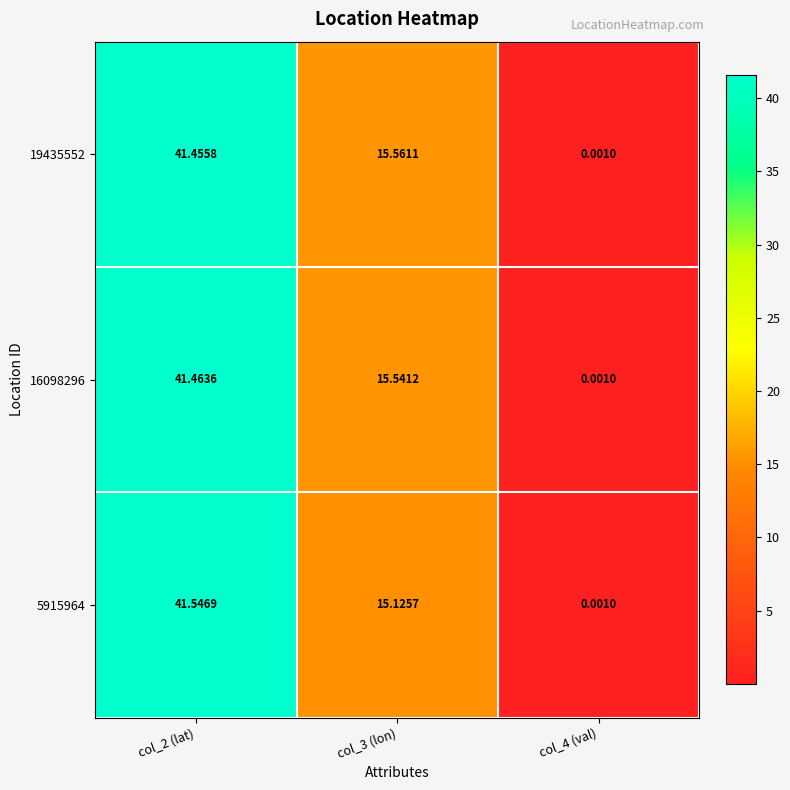

Is the value of 5915964 at col_3 (lon) greater than the value of 16098296 at col_3 (lon)?

No